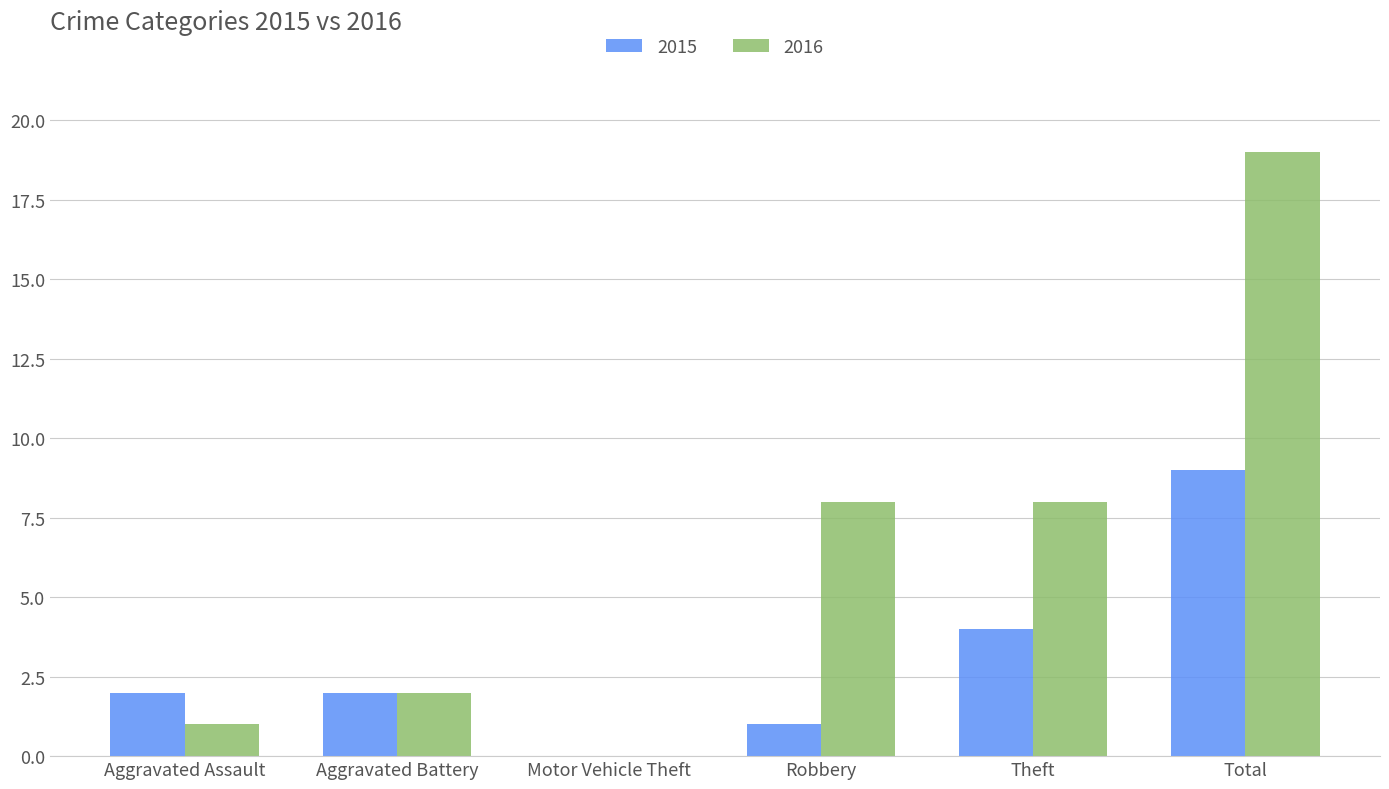

Reading right to left, what are all the values shown in this chart?

2015: Total=9	Theft=4	Robbery=1	Motor Vehicle Theft=0	Aggravated Battery=2	Aggravated Assault=2
2016: Total=19	Theft=8	Robbery=8	Motor Vehicle Theft=0	Aggravated Battery=2	Aggravated Assault=1